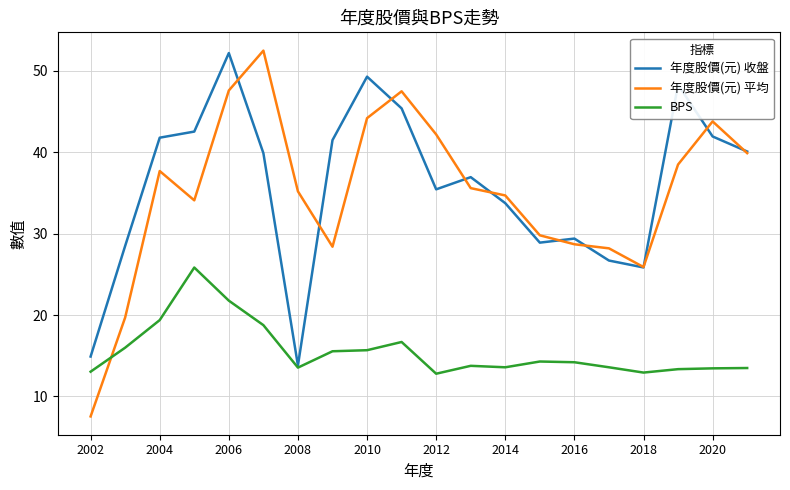

True or false: 年度股價(元) 收盤 and 年度股價(元) 平均 cross at least once.

True